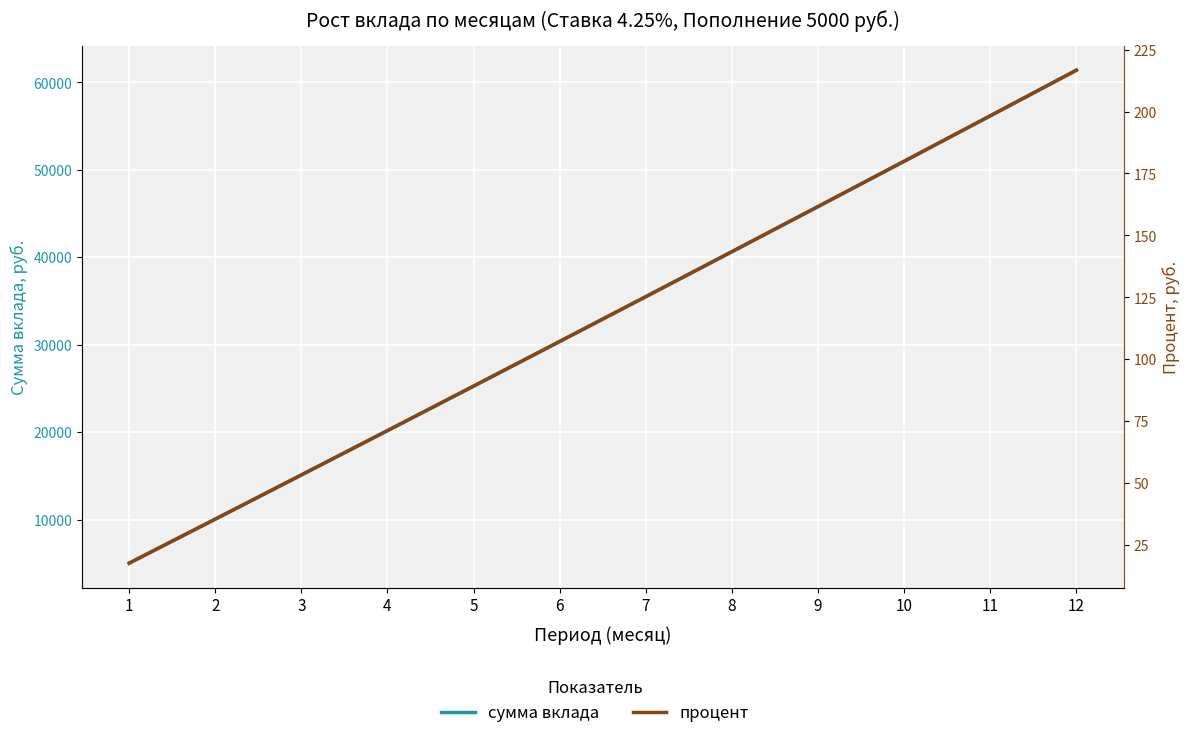

What is the difference between the highest and lowest values at 10?

50804.4